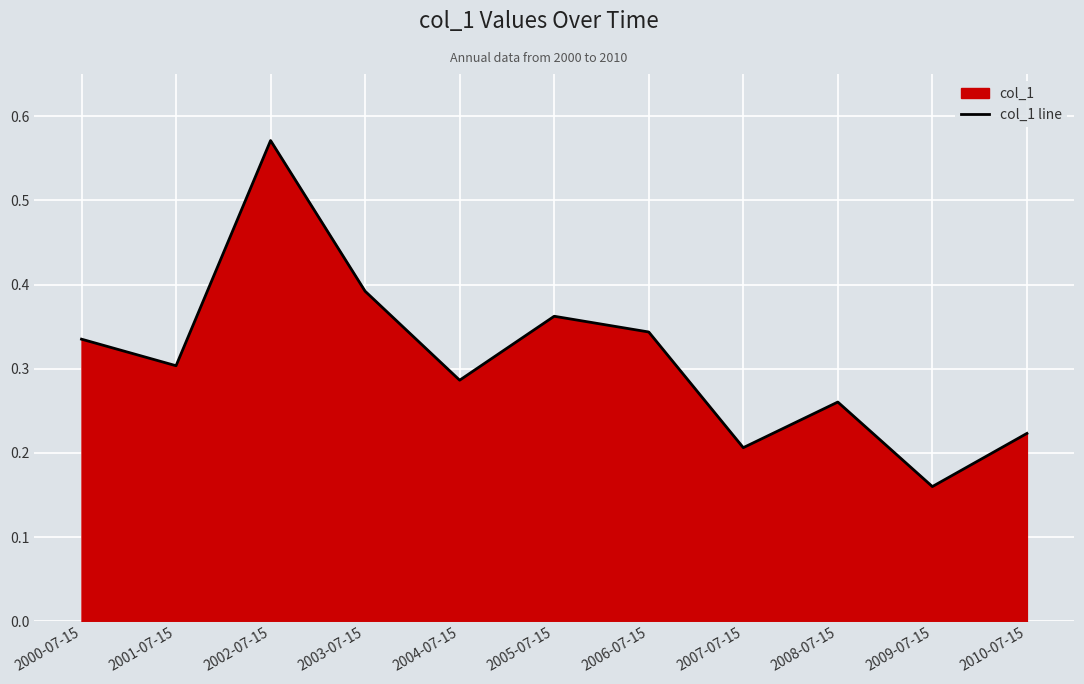

What is the difference between the values at 2001-07-15 and 2005-07-15?

0.1